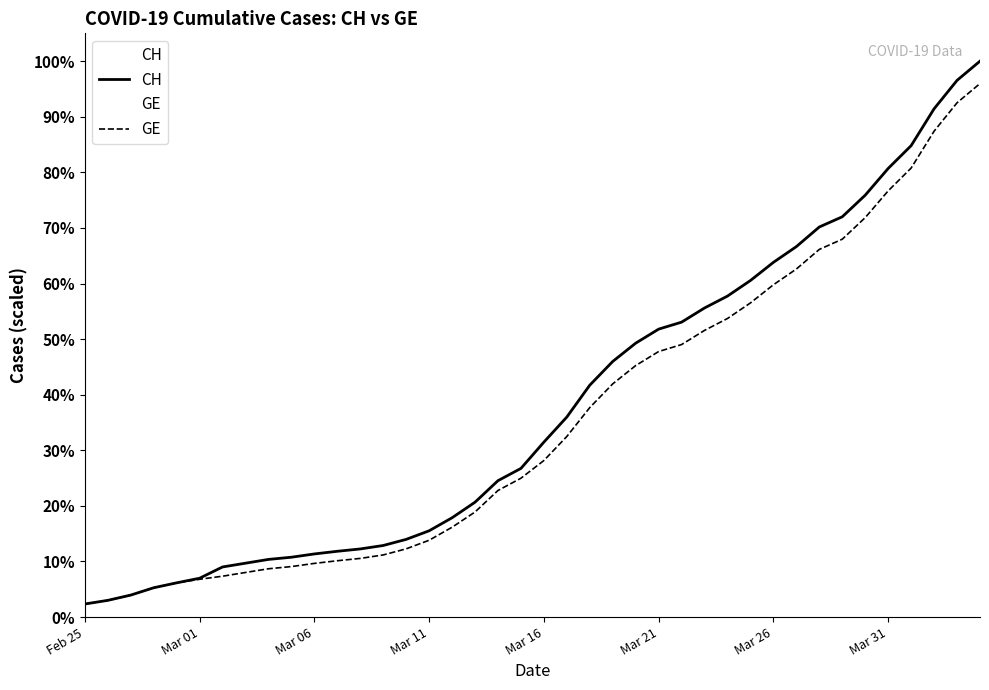

What is the average value of the GE series?

5641